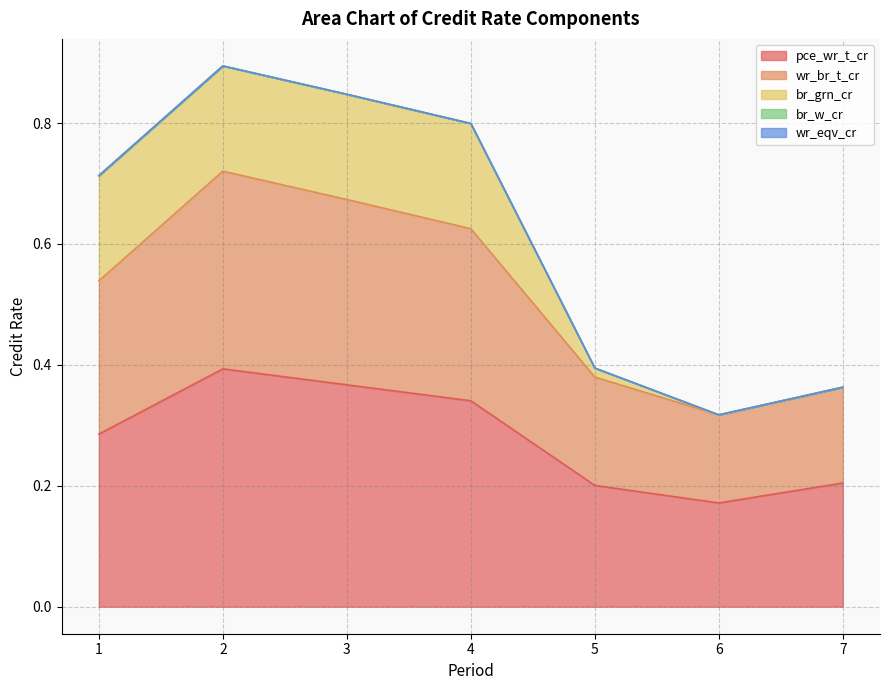

Is the value of pce_wr_t_cr at 5 greater than the value of wr_br_t_cr at 4?

No